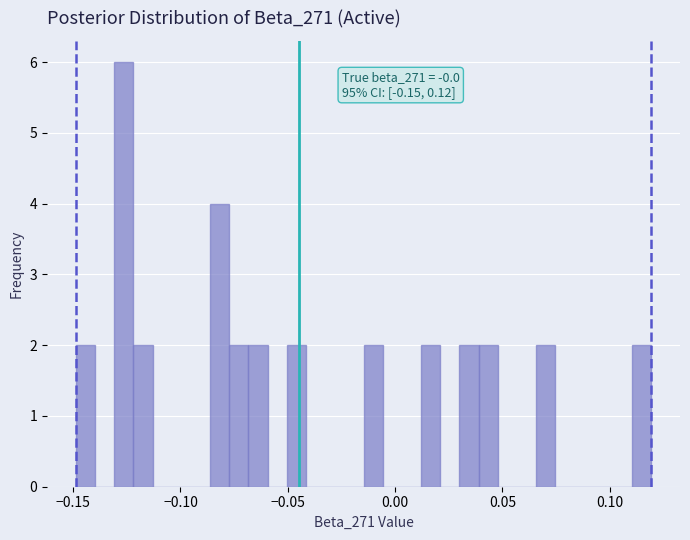

Read against the x-axis, roughly where is the centre of the tallest bar?

-0.125